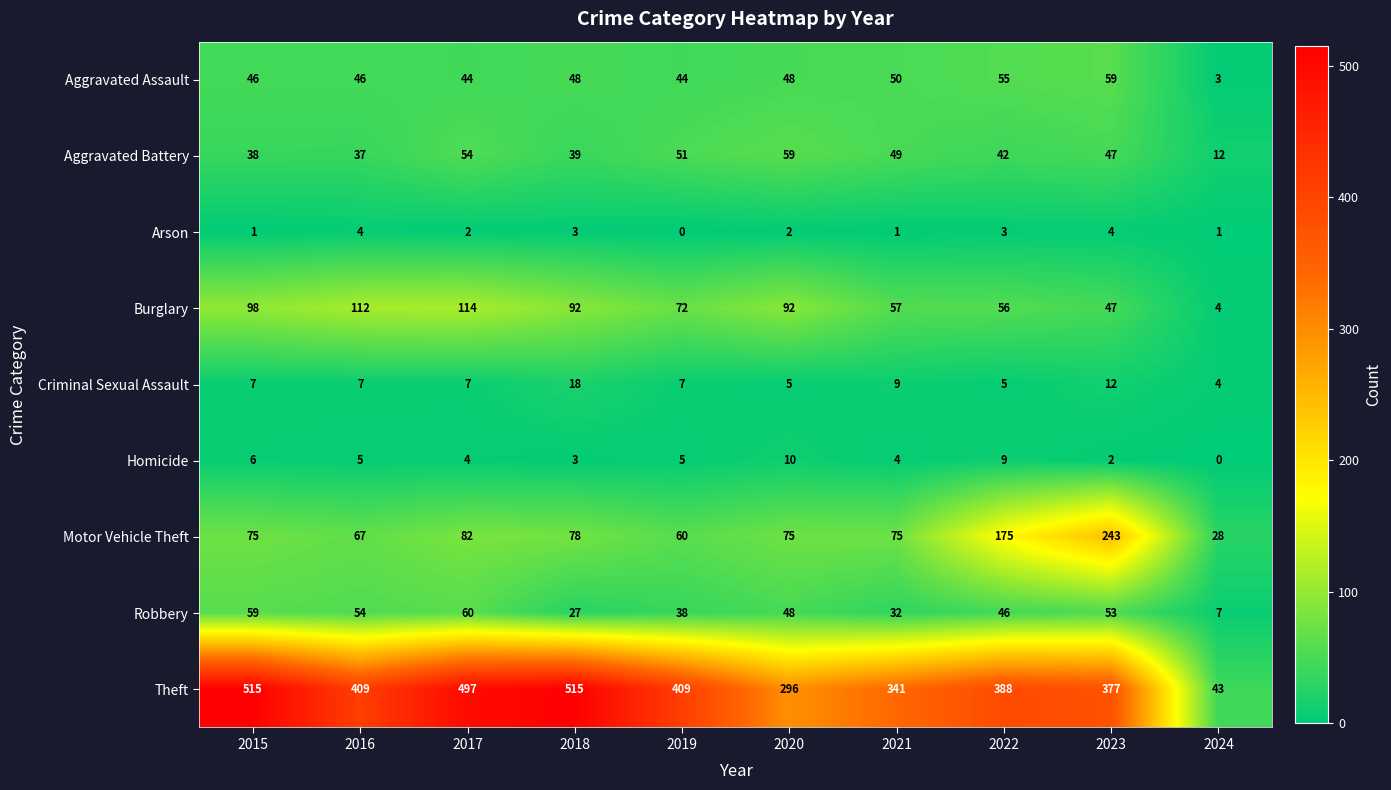

What is the difference between the highest and lowest values at 2019?

409